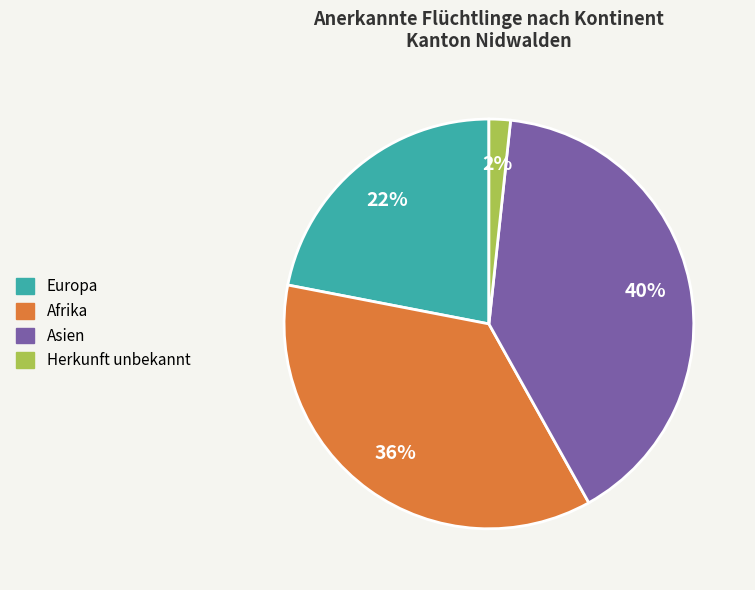

How many segments does this pie chart have?

4